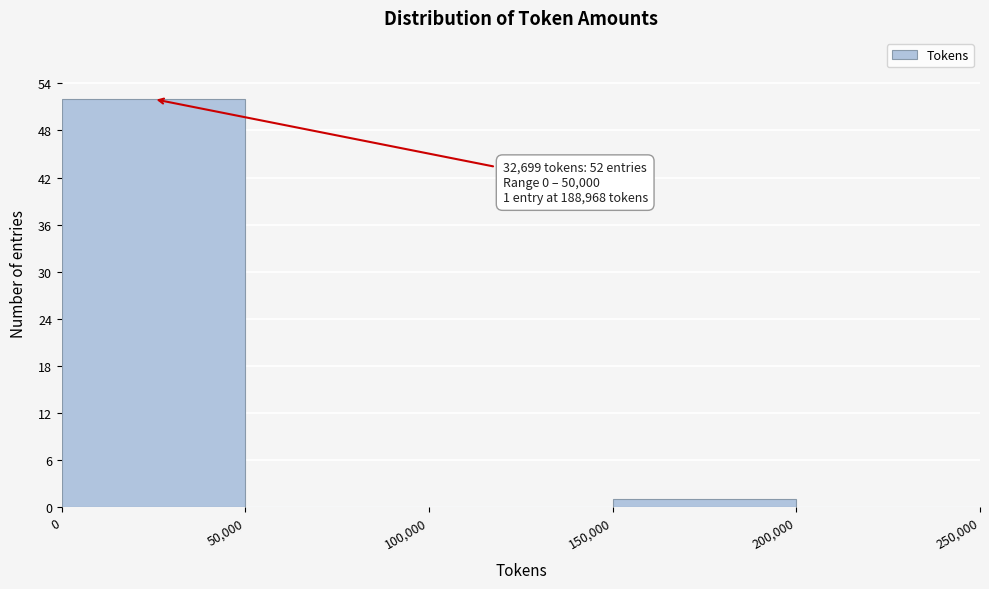

Which range on the x-axis has the tallest bar?

0 to 50,000